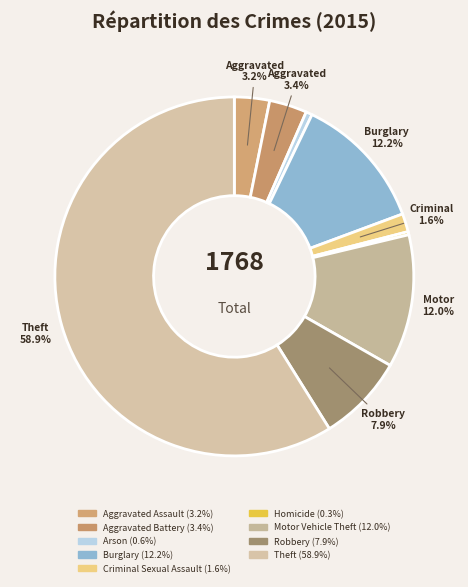

How many segments does this pie chart have?

9